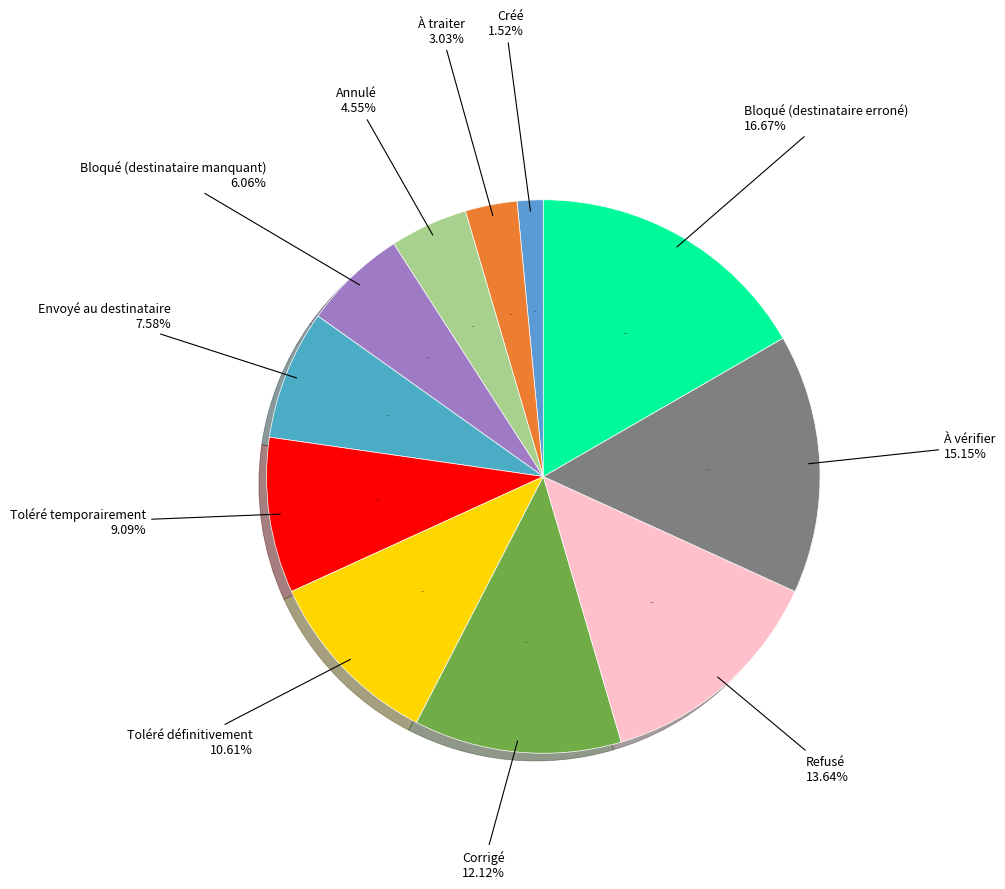

To the nearest percent, what percentage of the pie is Bloqué (destinataire erroné)?

17%